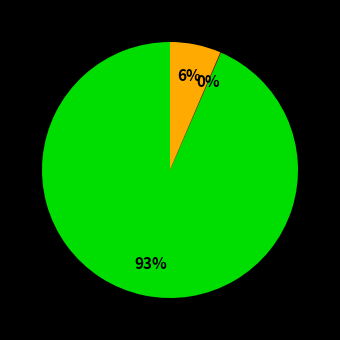

To the nearest percent, what is the average slice percentage?

33%